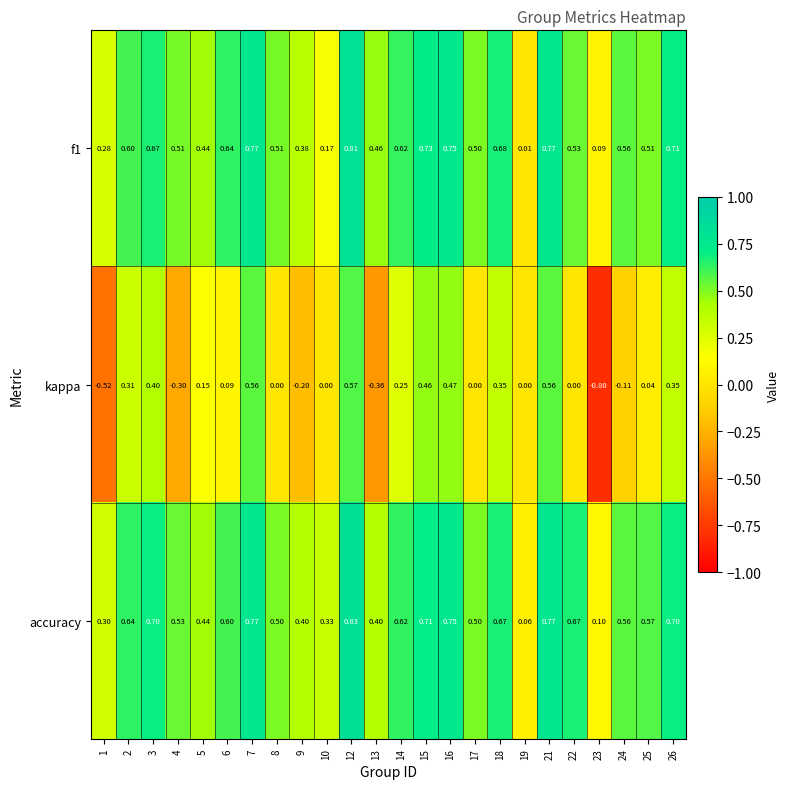

Count the number of categories in the chart.

24